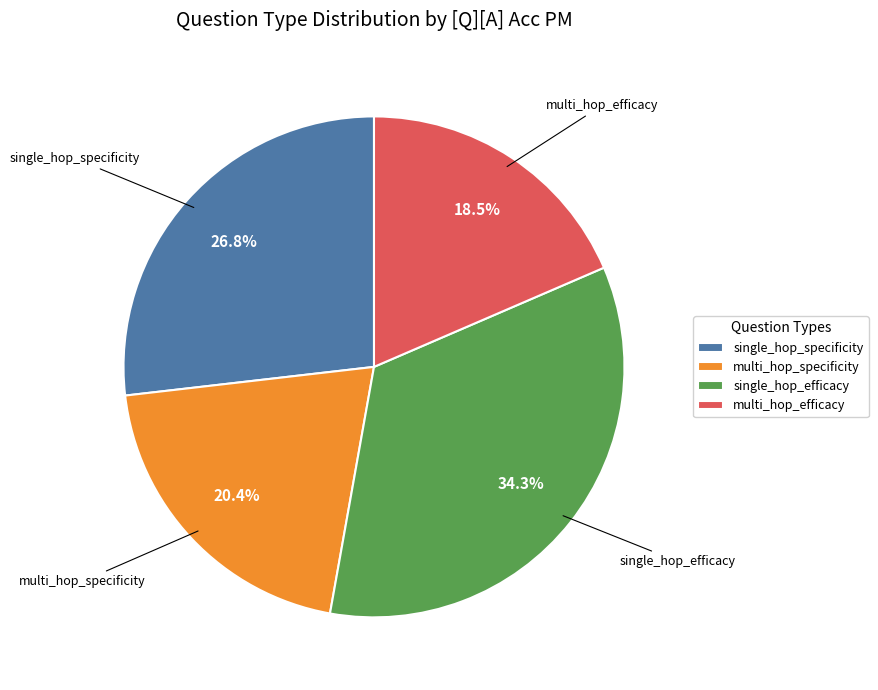

To the nearest percent, what percentage of the pie is single_hop_specificity?

27%